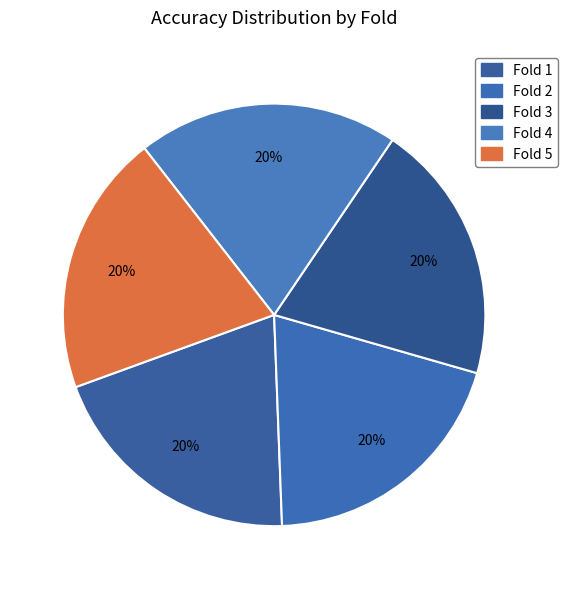

How many segments does this pie chart have?

5